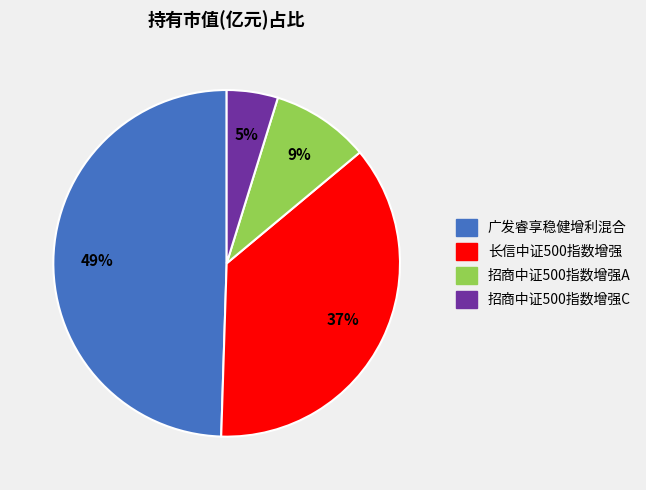

Count the number of slices in the pie.

4